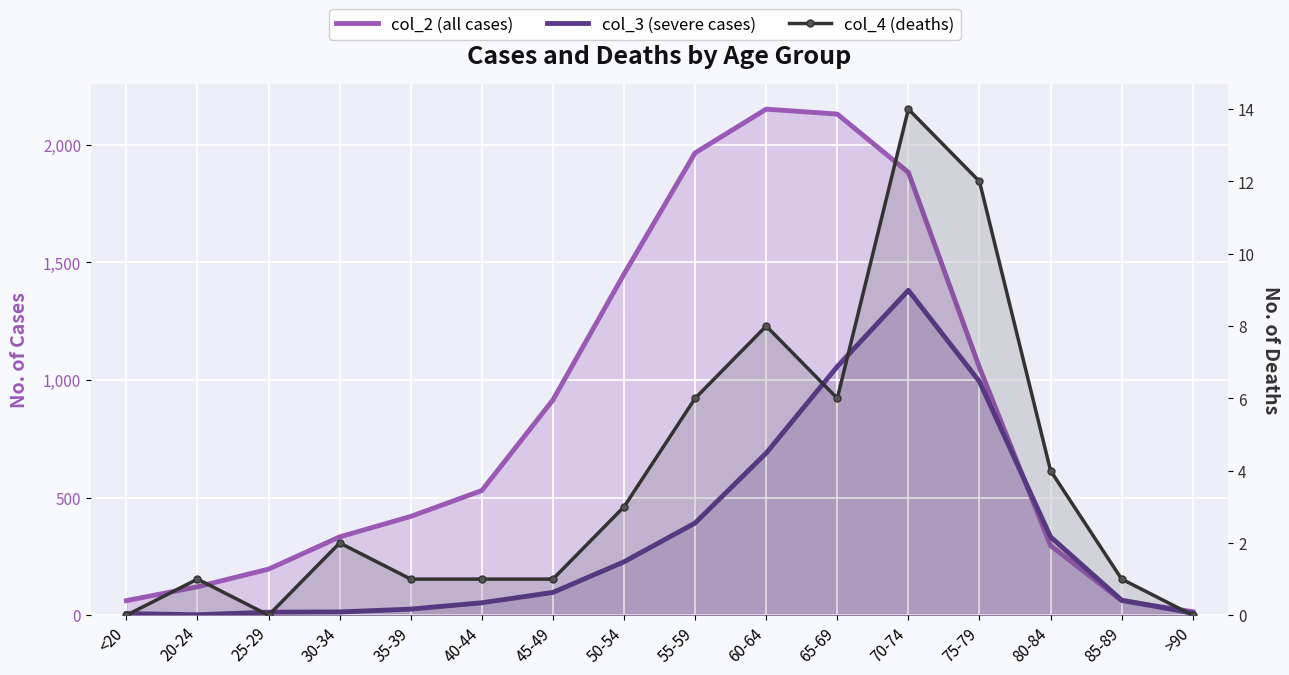

Rank the series by their maximum value, from highest to lowest.

col_2 (all cases), col_3 (severe cases), col_4 (deaths)